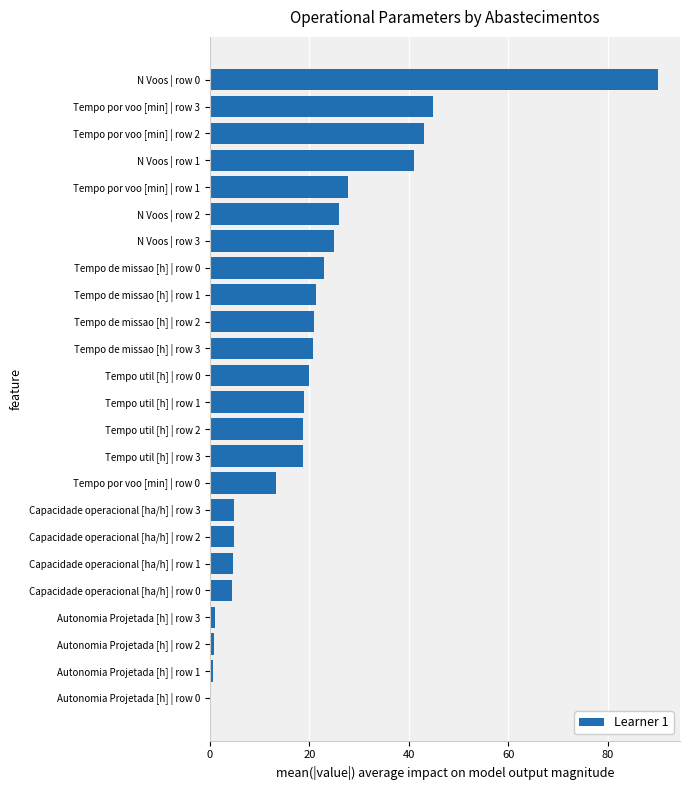

Count the number of categories in the chart.

24